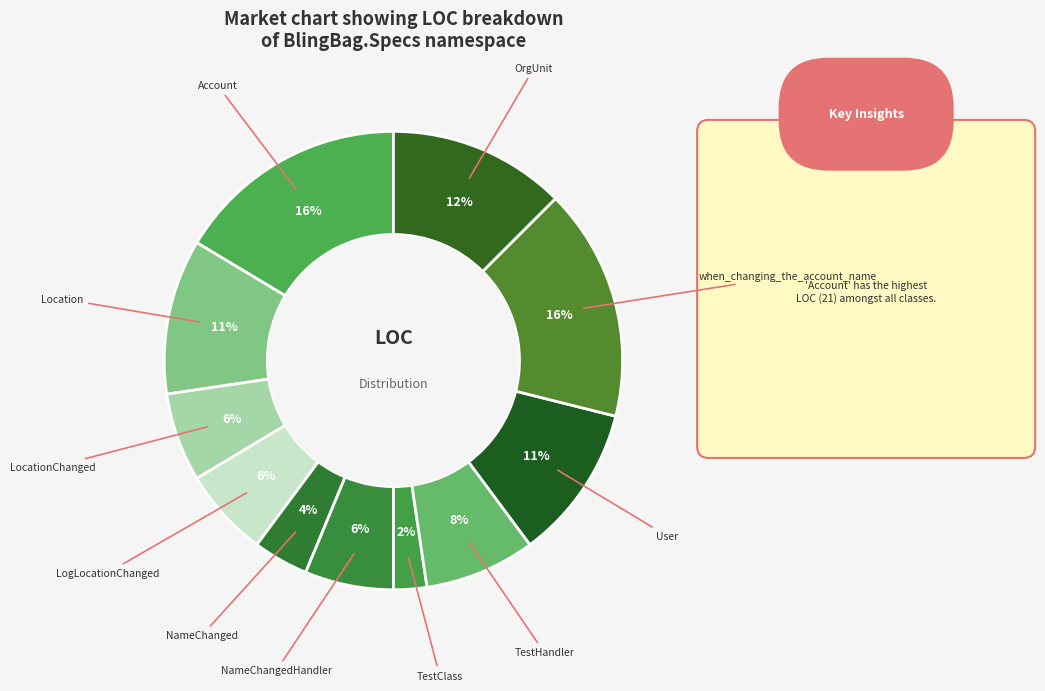

Count the number of slices in the pie.

11